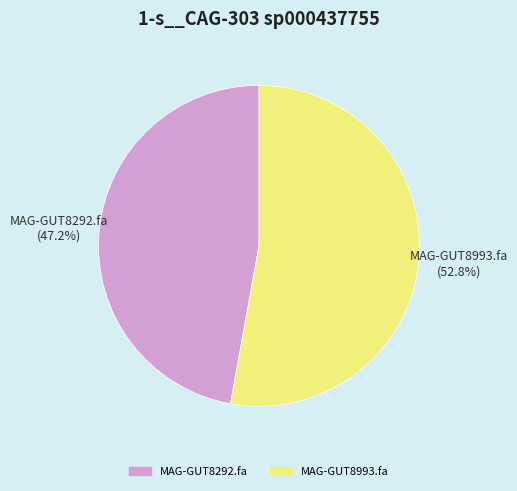

What percentage is the MAG-GUT8993.fa slice, to the nearest percent?

53%